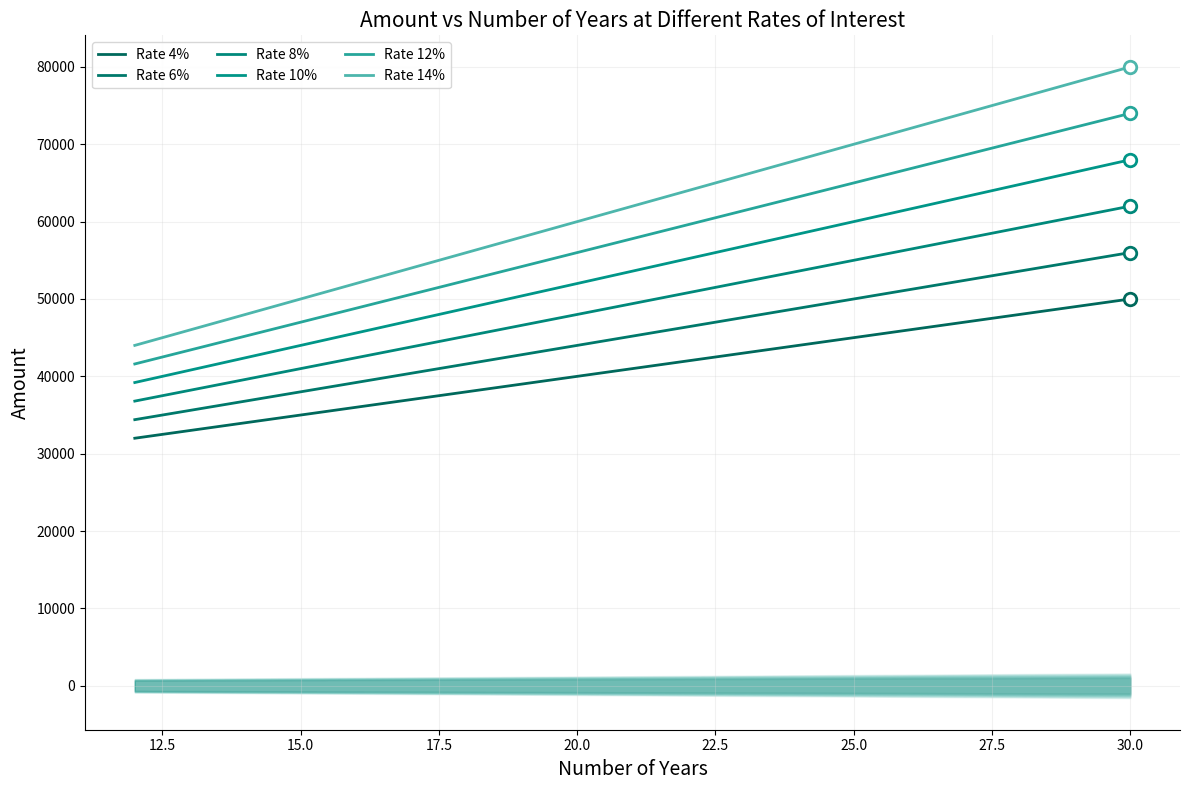

What is the maximum value for Rate 14%?

80000